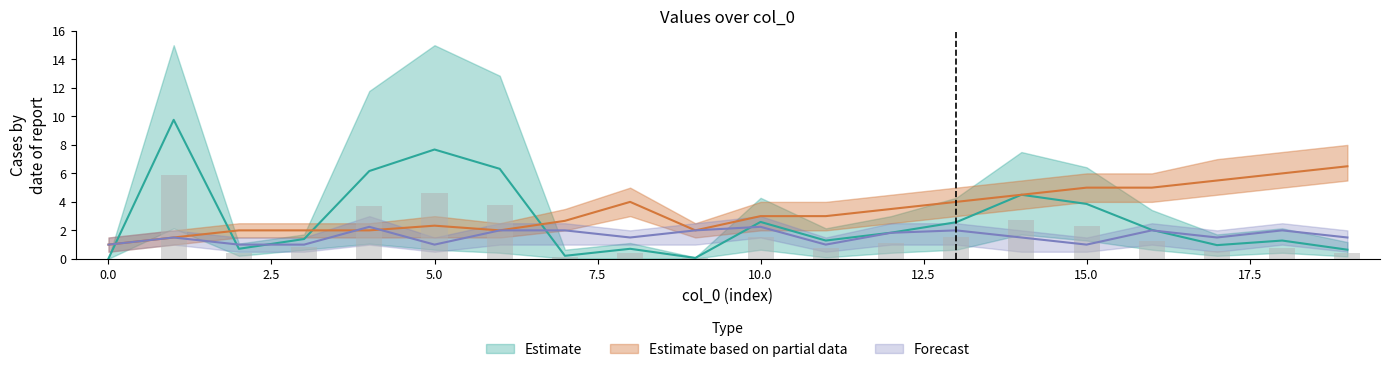

How many groups of bars are there?

20